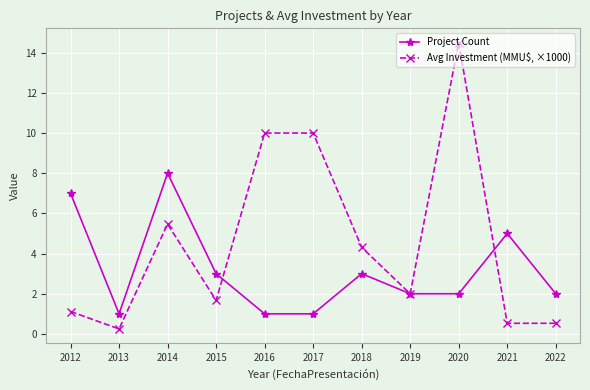

At 2012, list the series in order from largest to smallest.

Project Count, Avg Investment (MMU$, ×1000)